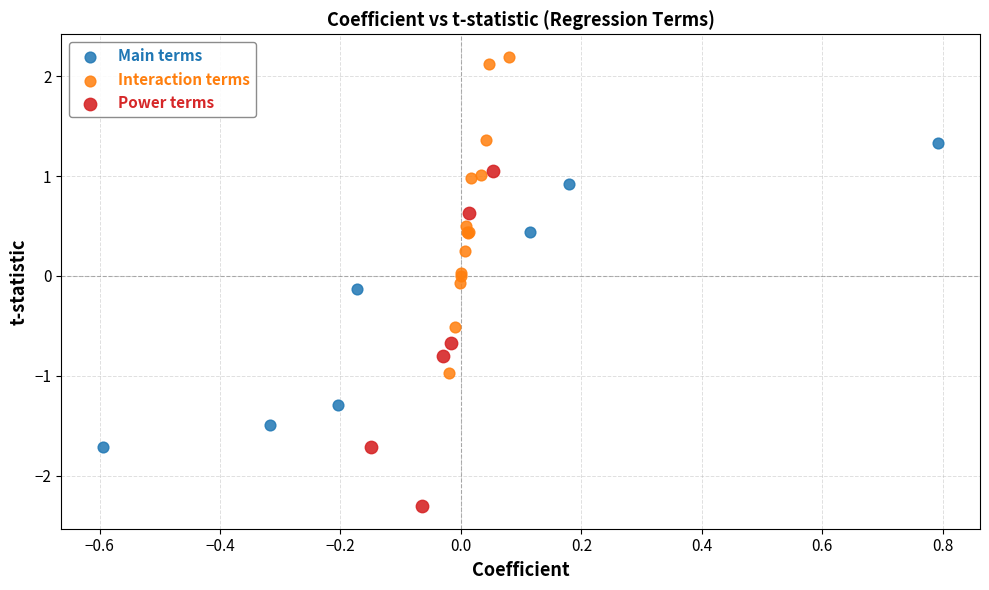

What are all the series names shown in the legend?

Main terms, Interaction terms, Power terms